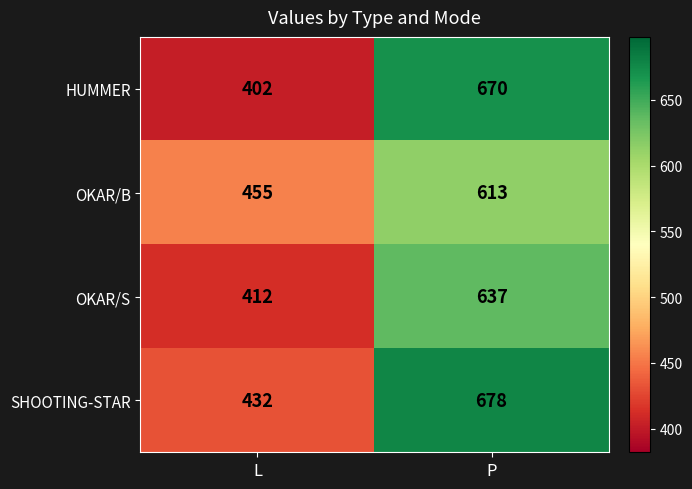

What is the sum of all OKAR/S values?

1049